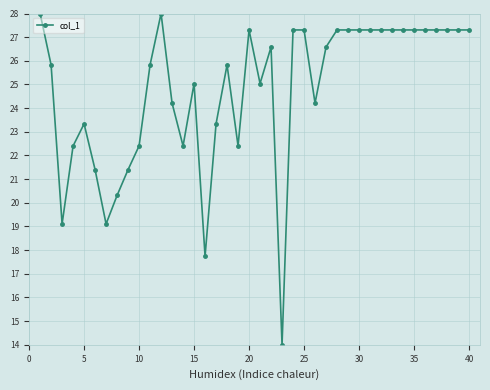

What is the greatest value displayed?

28.0